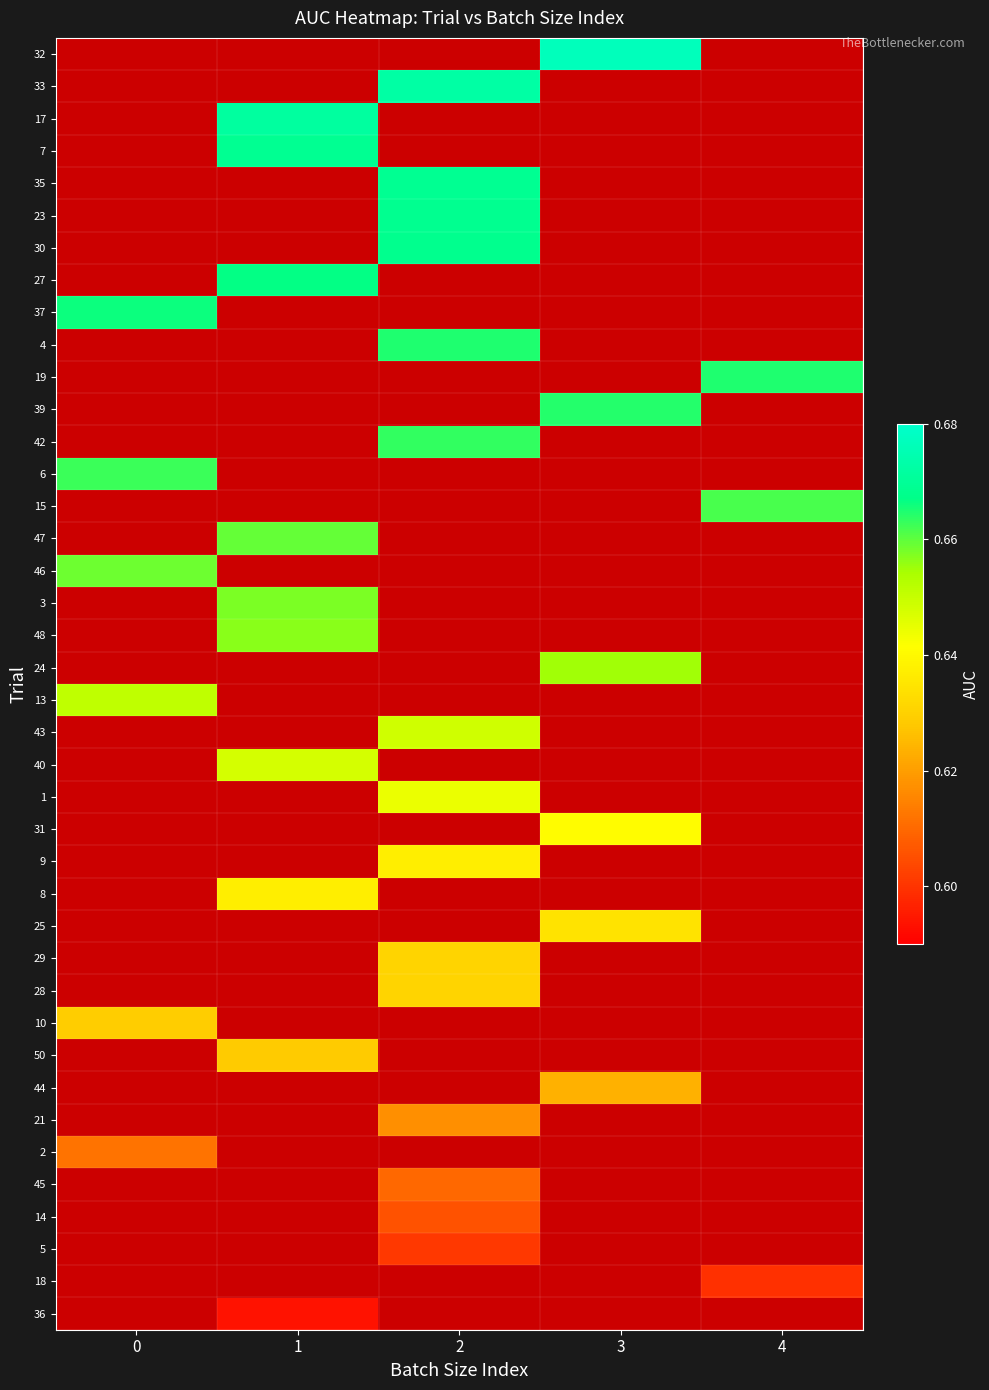

Reading left to right, extract all data points from this chart.

32: 0=0.0	1=0.0	2=0.0	3=0.7	4=0.0
33: 0=0.0	1=0.0	2=0.7	3=0.0	4=0.0
17: 0=0.0	1=0.7	2=0.0	3=0.0	4=0.0
7: 0=0.0	1=0.7	2=0.0	3=0.0	4=0.0
35: 0=0.0	1=0.0	2=0.7	3=0.0	4=0.0
23: 0=0.0	1=0.0	2=0.7	3=0.0	4=0.0
30: 0=0.0	1=0.0	2=0.7	3=0.0	4=0.0
27: 0=0.0	1=0.7	2=0.0	3=0.0	4=0.0
37: 0=0.7	1=0.0	2=0.0	3=0.0	4=0.0
4: 0=0.0	1=0.0	2=0.7	3=0.0	4=0.0
19: 0=0.0	1=0.0	2=0.0	3=0.0	4=0.7
39: 0=0.0	1=0.0	2=0.0	3=0.7	4=0.0
42: 0=0.0	1=0.0	2=0.7	3=0.0	4=0.0
6: 0=0.7	1=0.0	2=0.0	3=0.0	4=0.0
15: 0=0.0	1=0.0	2=0.0	3=0.0	4=0.7
47: 0=0.0	1=0.7	2=0.0	3=0.0	4=0.0
46: 0=0.7	1=0.0	2=0.0	3=0.0	4=0.0
3: 0=0.0	1=0.7	2=0.0	3=0.0	4=0.0
48: 0=0.0	1=0.7	2=0.0	3=0.0	4=0.0
24: 0=0.0	1=0.0	2=0.0	3=0.7	4=0.0
13: 0=0.7	1=0.0	2=0.0	3=0.0	4=0.0
43: 0=0.0	1=0.0	2=0.6	3=0.0	4=0.0
40: 0=0.0	1=0.6	2=0.0	3=0.0	4=0.0
1: 0=0.0	1=0.0	2=0.6	3=0.0	4=0.0
31: 0=0.0	1=0.0	2=0.0	3=0.6	4=0.0
9: 0=0.0	1=0.0	2=0.6	3=0.0	4=0.0
8: 0=0.0	1=0.6	2=0.0	3=0.0	4=0.0
25: 0=0.0	1=0.0	2=0.0	3=0.6	4=0.0
29: 0=0.0	1=0.0	2=0.6	3=0.0	4=0.0
28: 0=0.0	1=0.0	2=0.6	3=0.0	4=0.0
10: 0=0.6	1=0.0	2=0.0	3=0.0	4=0.0
50: 0=0.0	1=0.6	2=0.0	3=0.0	4=0.0
44: 0=0.0	1=0.0	2=0.0	3=0.6	4=0.0
21: 0=0.0	1=0.0	2=0.6	3=0.0	4=0.0
2: 0=0.6	1=0.0	2=0.0	3=0.0	4=0.0
45: 0=0.0	1=0.0	2=0.6	3=0.0	4=0.0
14: 0=0.0	1=0.0	2=0.6	3=0.0	4=0.0
5: 0=0.0	1=0.0	2=0.6	3=0.0	4=0.0
18: 0=0.0	1=0.0	2=0.0	3=0.0	4=0.6
36: 0=0.0	1=0.6	2=0.0	3=0.0	4=0.0